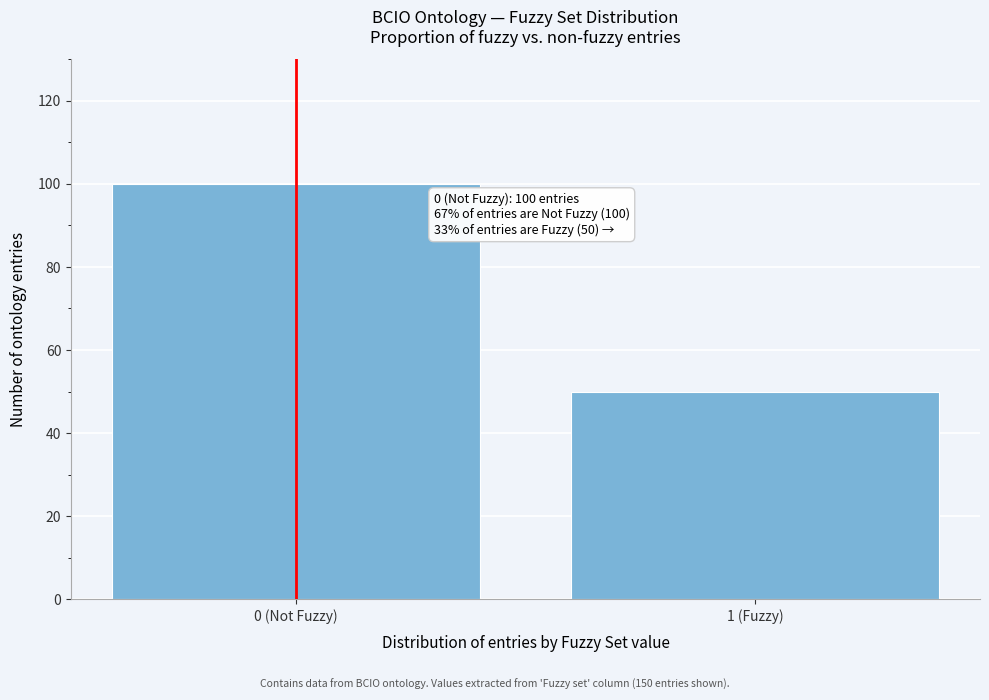

Reading left to right, list all the values displayed in this chart.

0 (Not Fuzzy)=100	1 (Fuzzy)=50